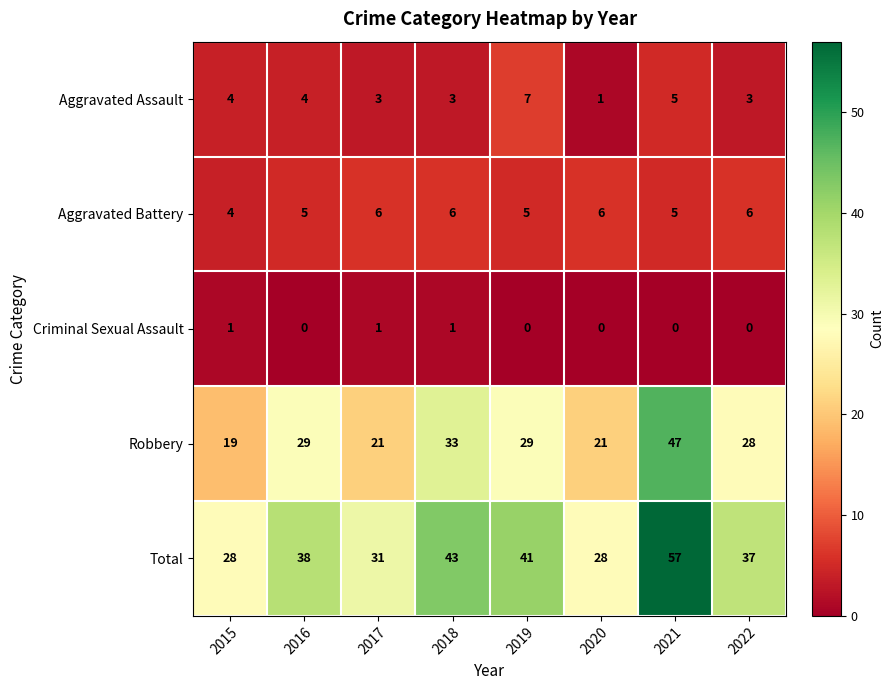

How many values in the Total series are below 38?

4